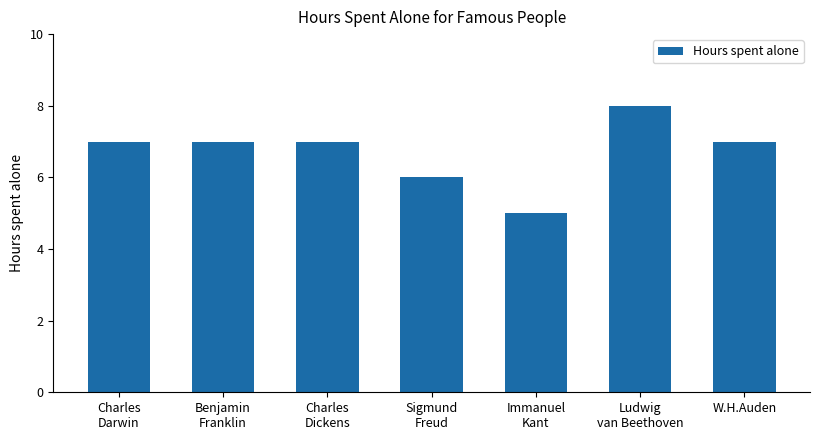

Read the value at Charles
Dickens.

7